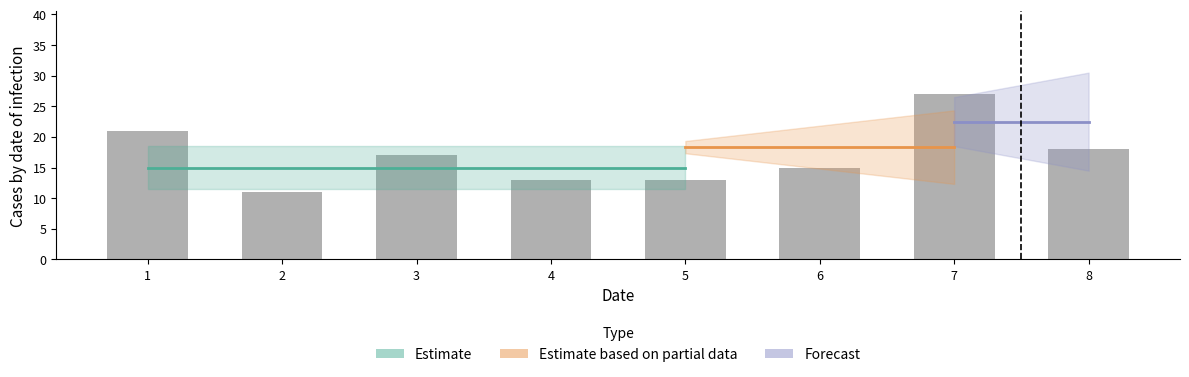

List the labels in order of value, largest first.

7, 1, 8, 3, 6, 4, 5, 2